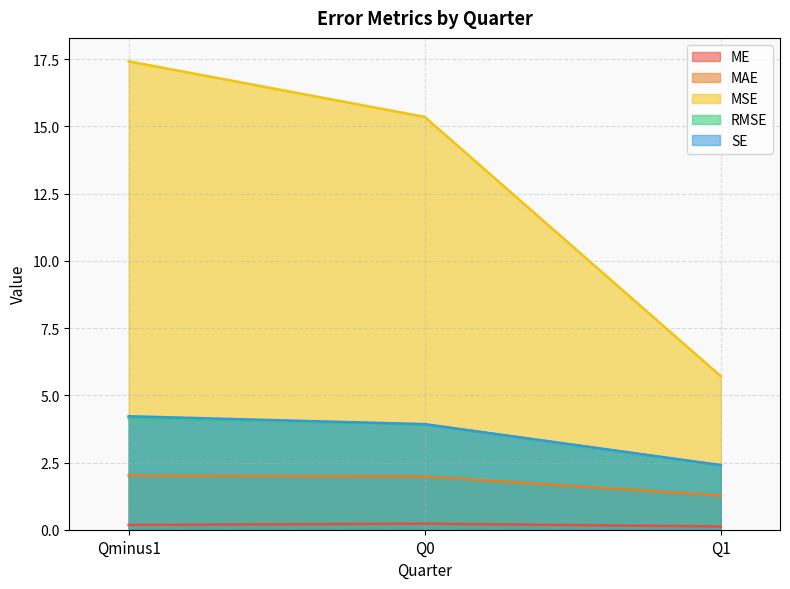

Reading left to right, what are all the values shown in this chart?

ME: Qminus1=0.2	Q0=0.2	Q1=0.1
MAE: Qminus1=2.0	Q0=2.0	Q1=1.3
MSE: Qminus1=17.4	Q0=15.4	Q1=5.7
RMSE: Qminus1=4.2	Q0=3.9	Q1=2.4
SE: Qminus1=4.2	Q0=3.9	Q1=2.4